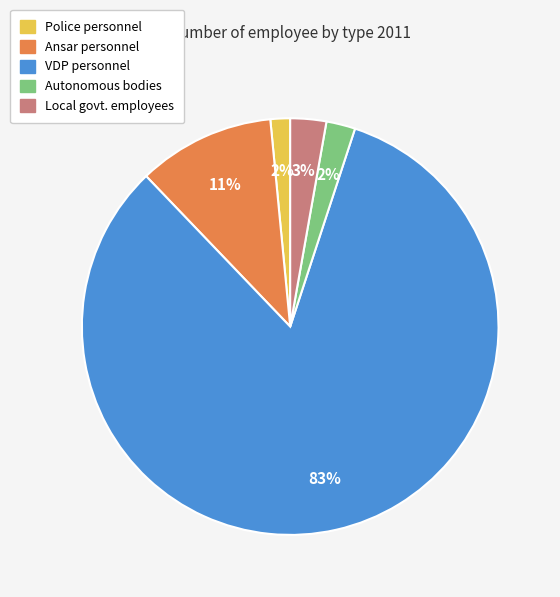

What is the largest slice in the pie chart?

VDP personnel